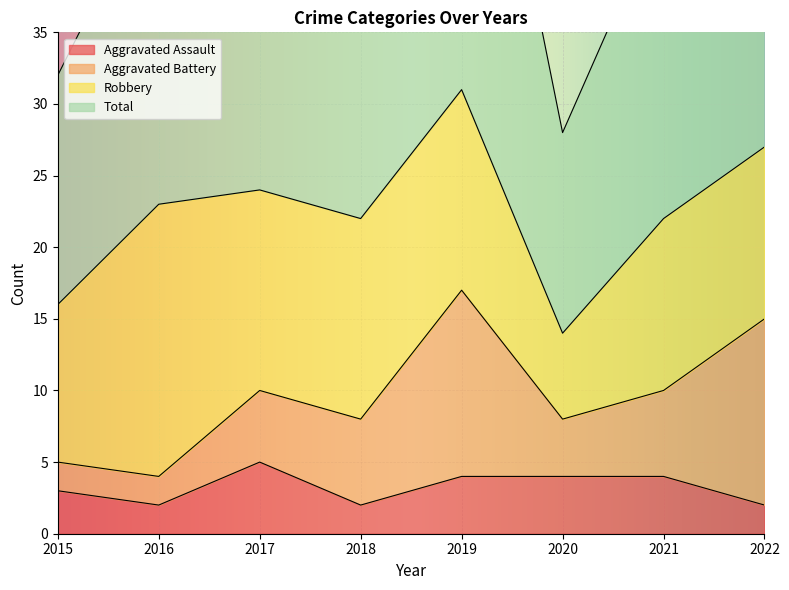

Which series has the largest range (max minus min)?

Total